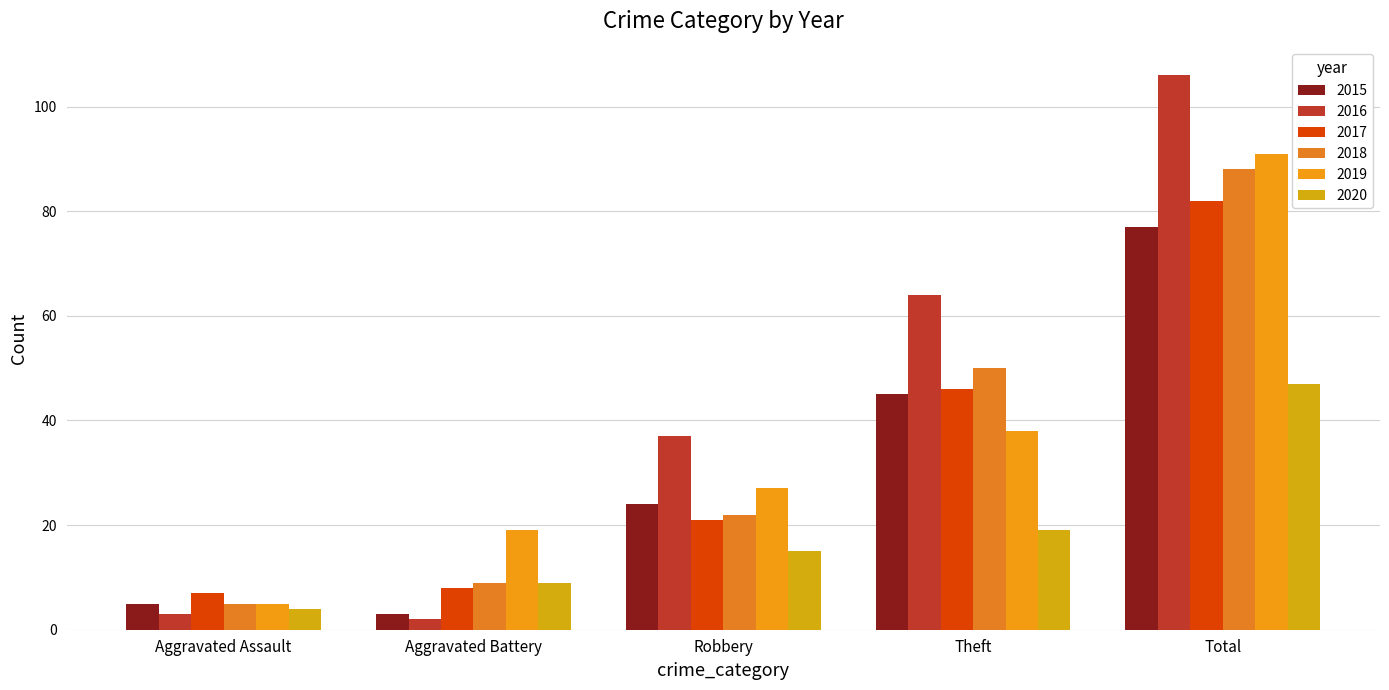

What is the smallest value displayed?

2